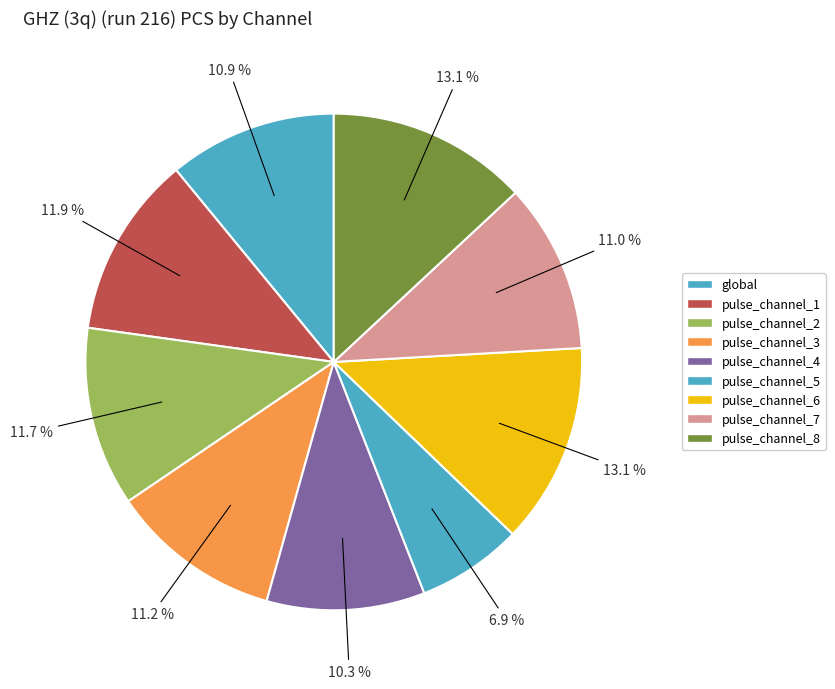

Is it true that pulse_channel_2 is 1% of the pie?

False